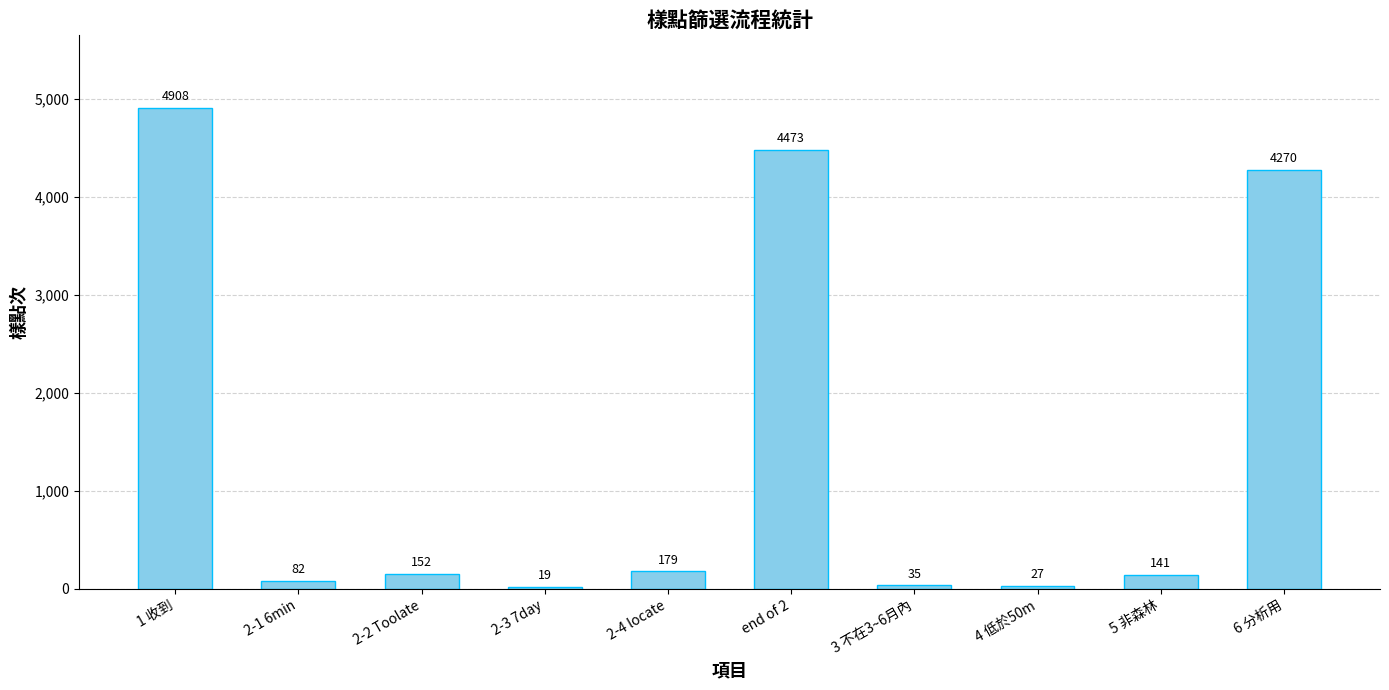

Which has a higher value, end of 2 or 2-2 Toolate?

end of 2